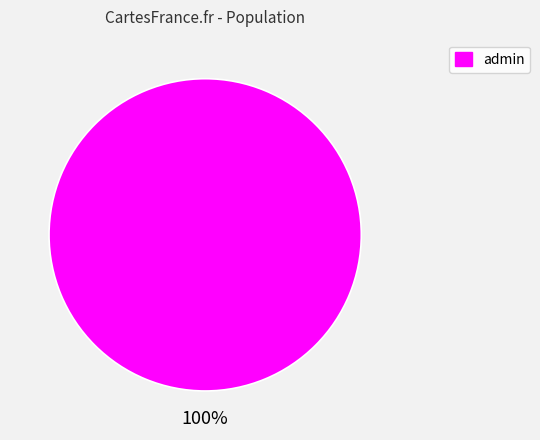

How many segments does this pie chart have?

1